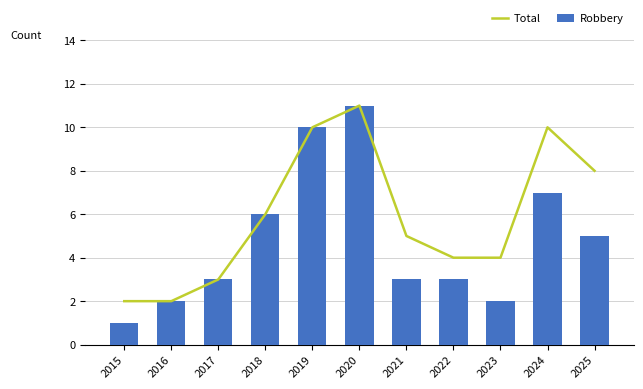

What is the total value across all series at 2019?

20